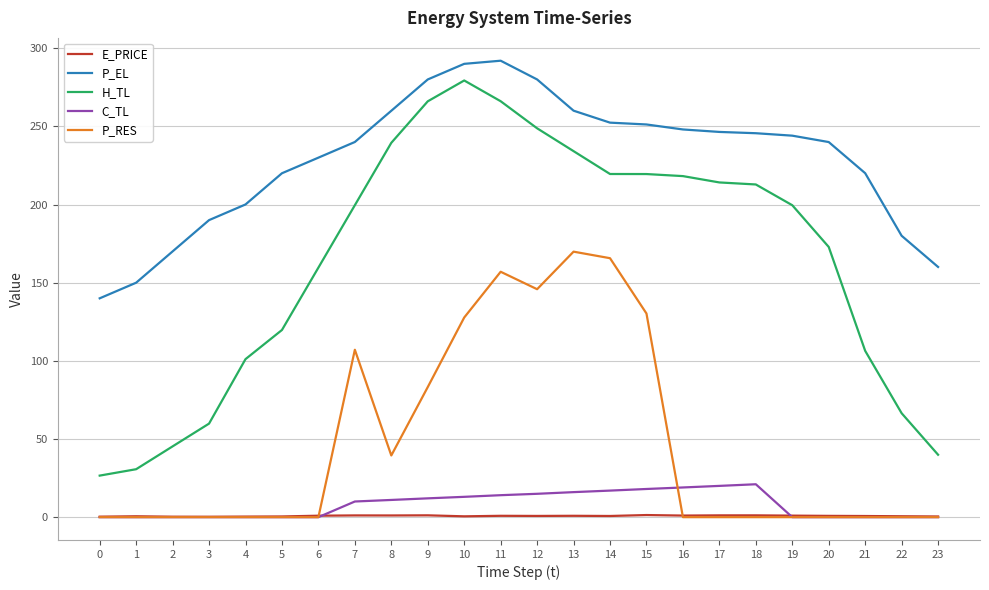

What is the spread (max minus min) of values at 11?

291.1